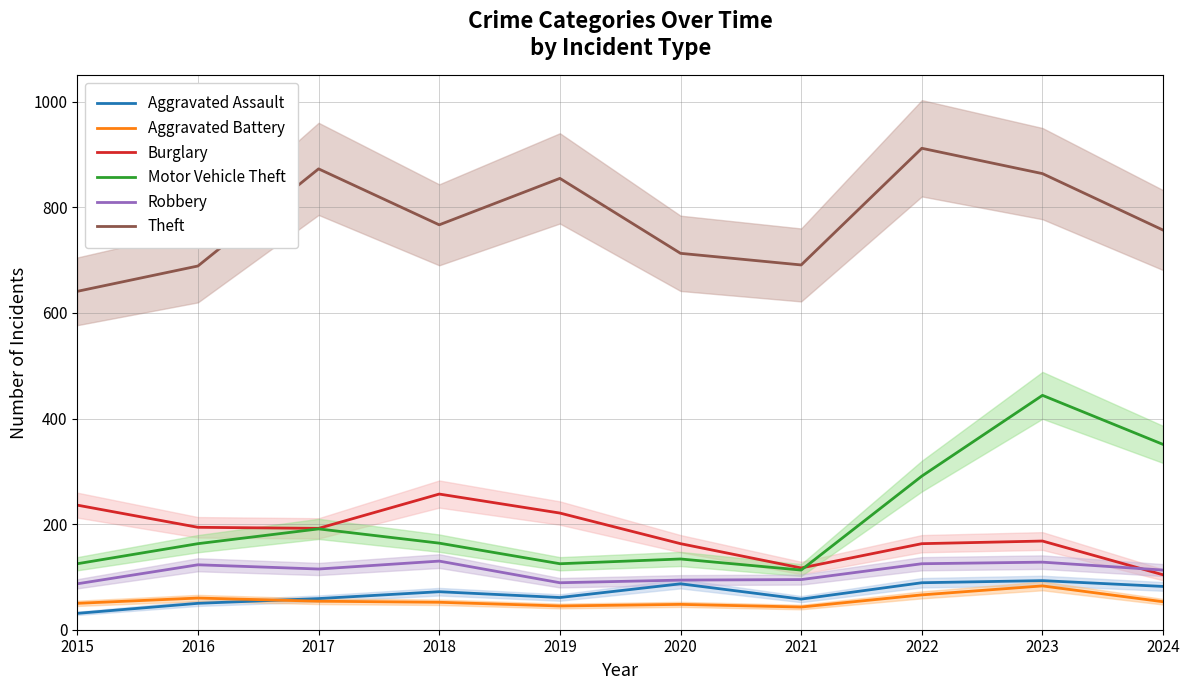

True or false: Robbery has a value of 224 at 2018.

False